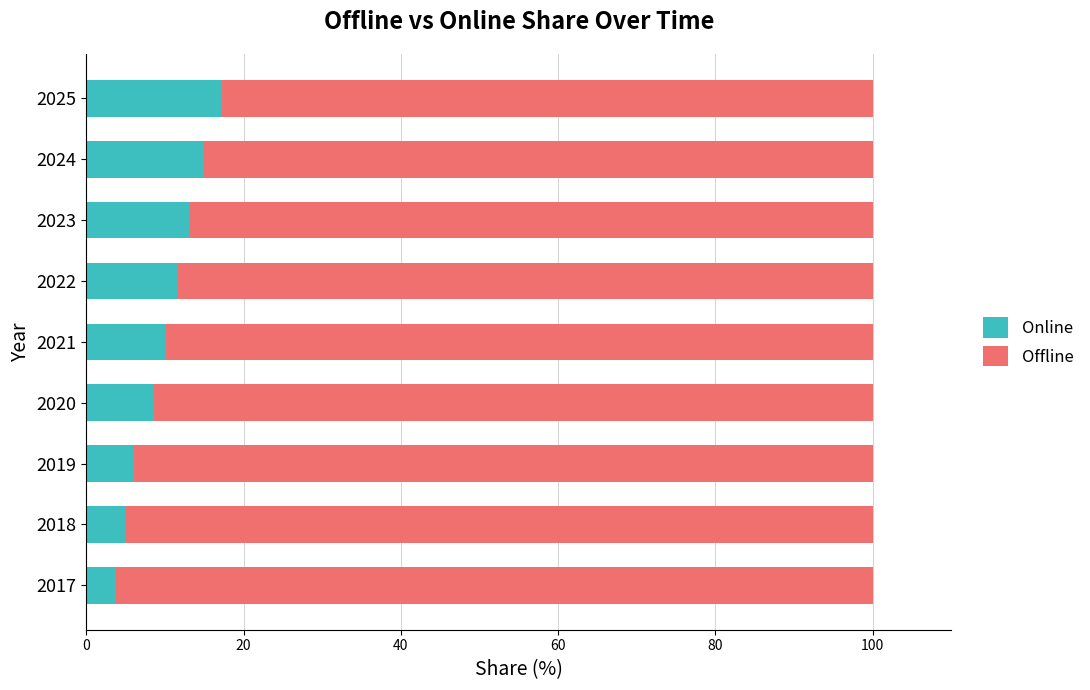

How many data points in Online are less than 10?

4